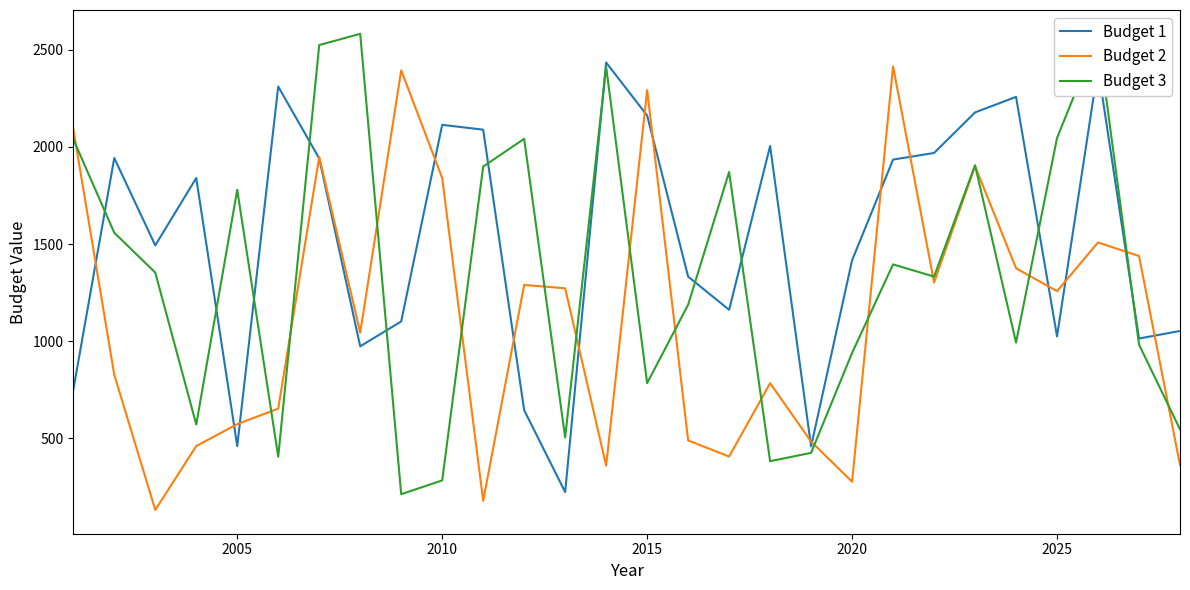

What are all the series names shown in the legend?

Budget 1, Budget 2, Budget 3